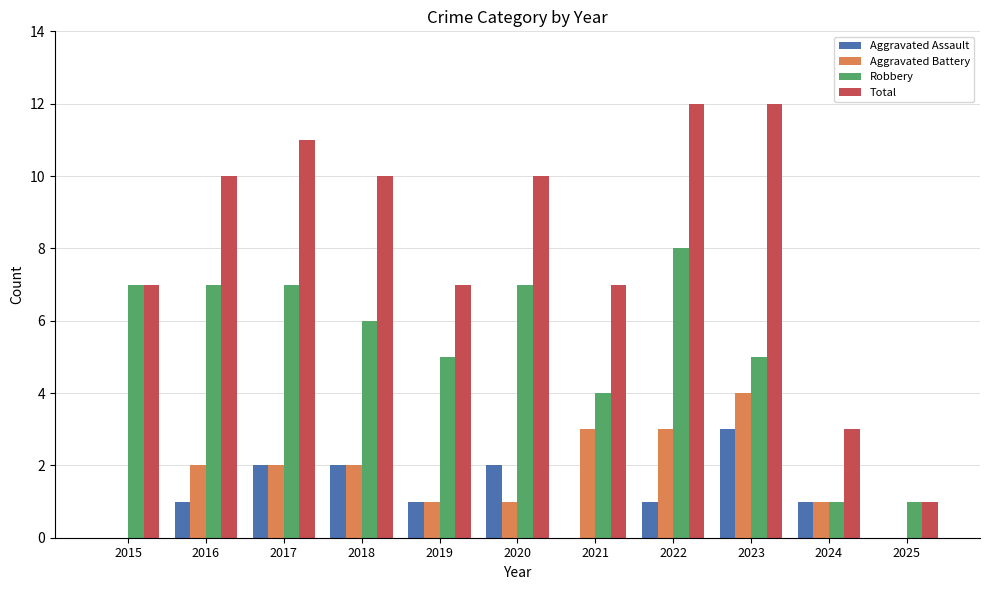

Count the Aggravated Battery values in the range 1 to 3.

8